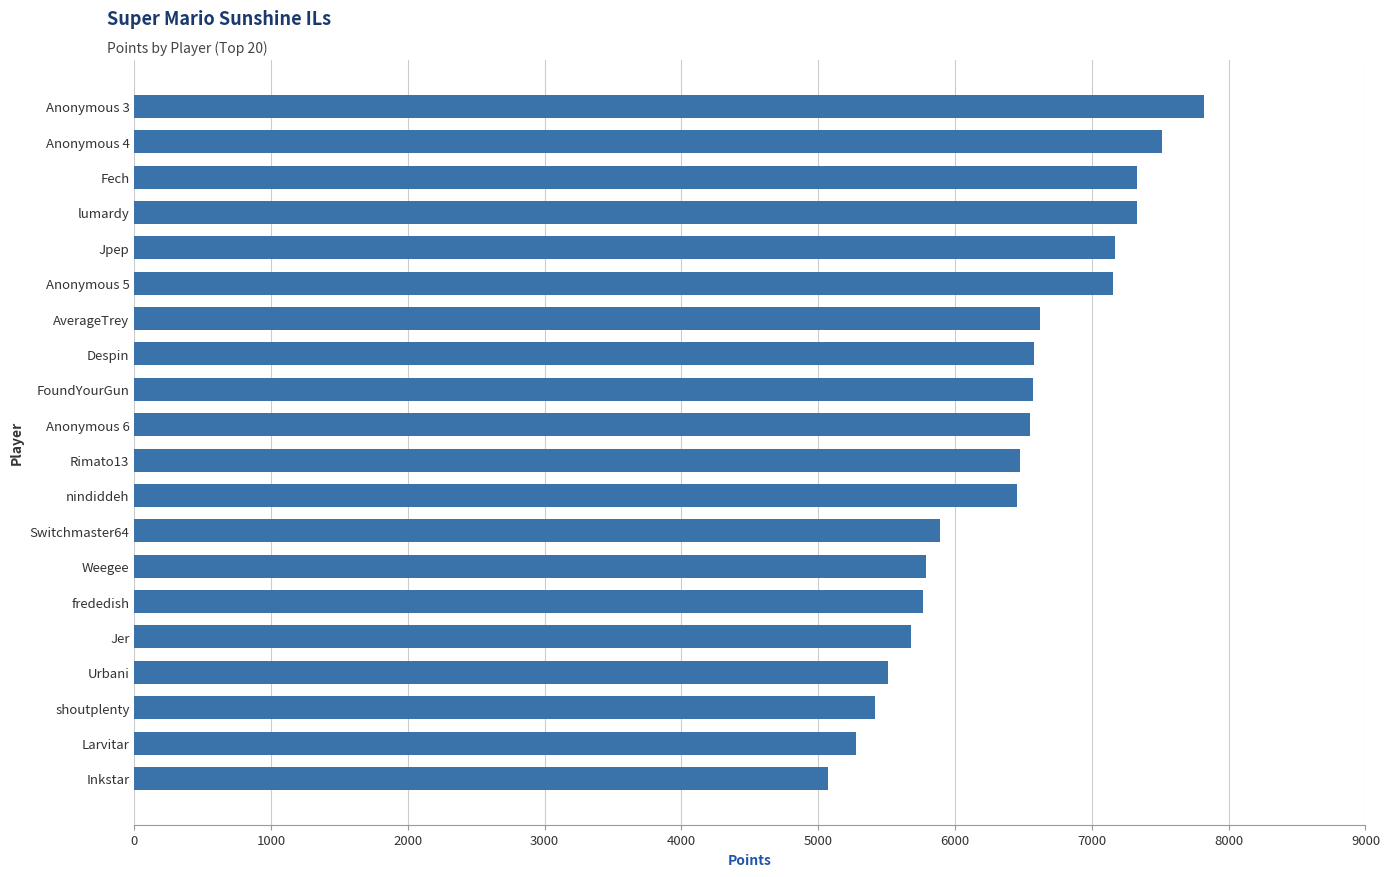

What is the value of the 3rd bar from the top?

7333